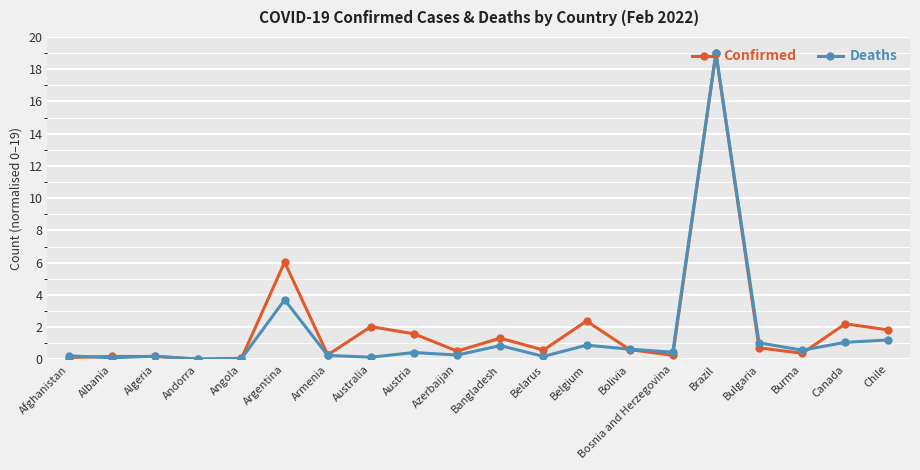

What value does the Deaths series have at Burma?

0.6